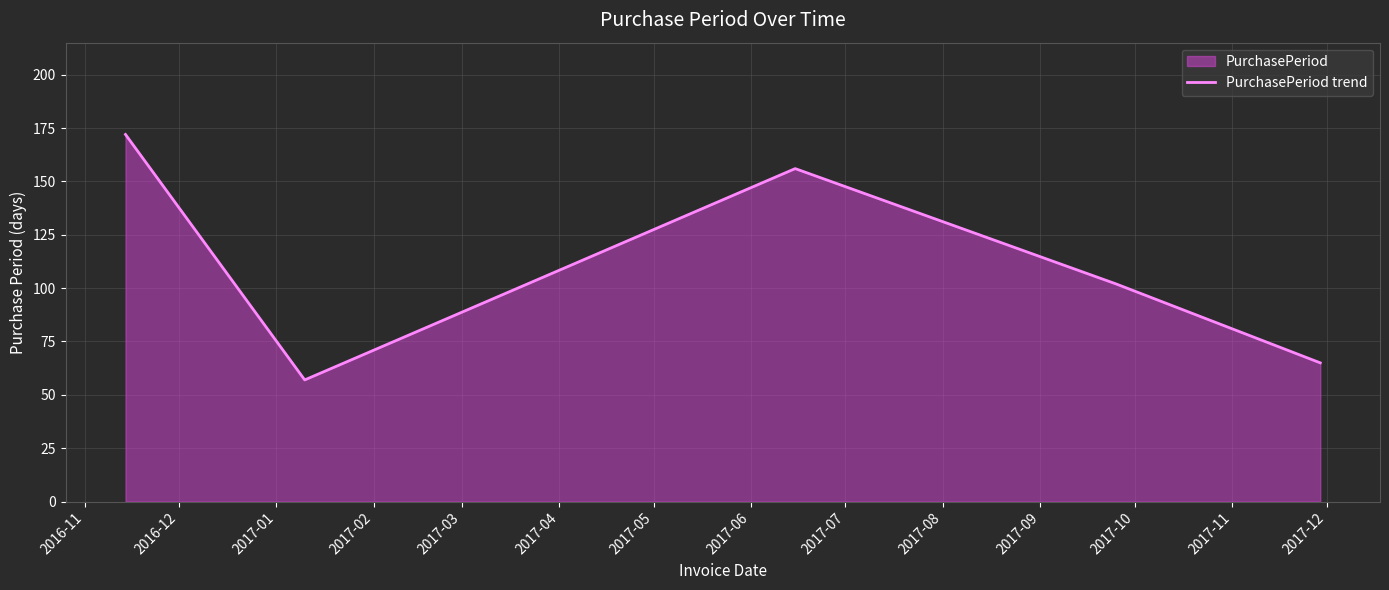

What is the greatest value displayed?

172